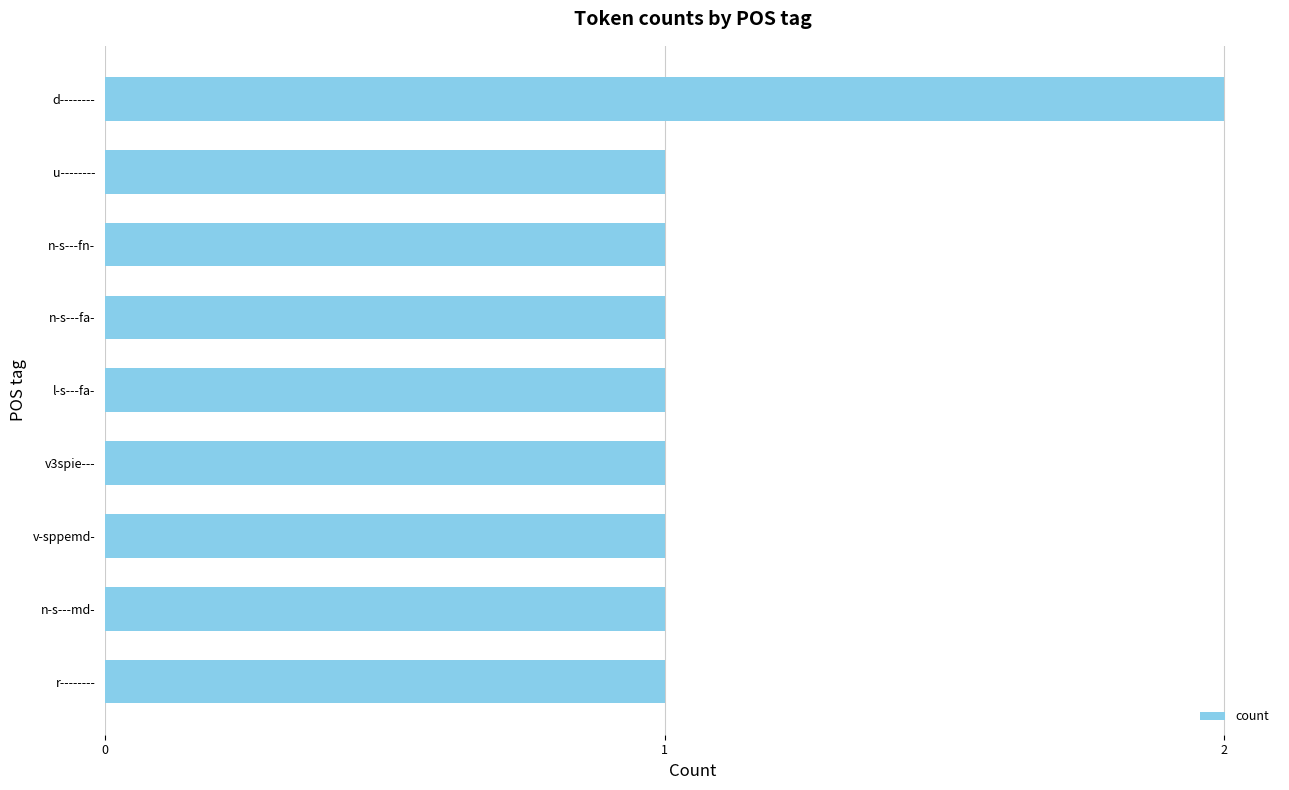

The chart shows a value of 1 at u--------. True or false?

True